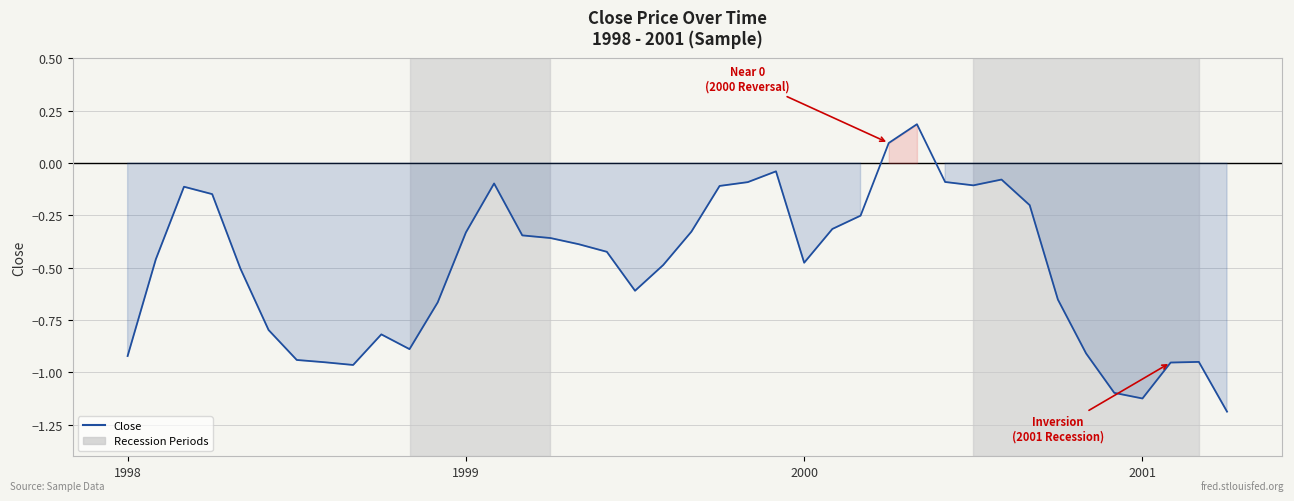

How many negative values are there?

38